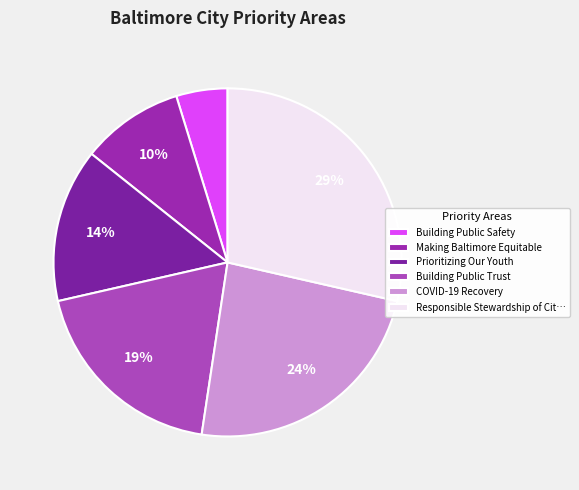

How many slices are in this pie chart?

6